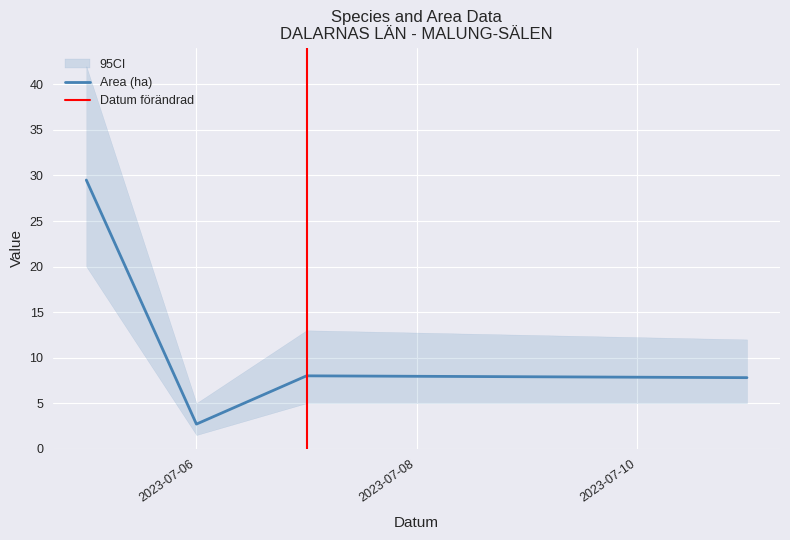

What is the lowest value of the Area (ha) series?

2.7